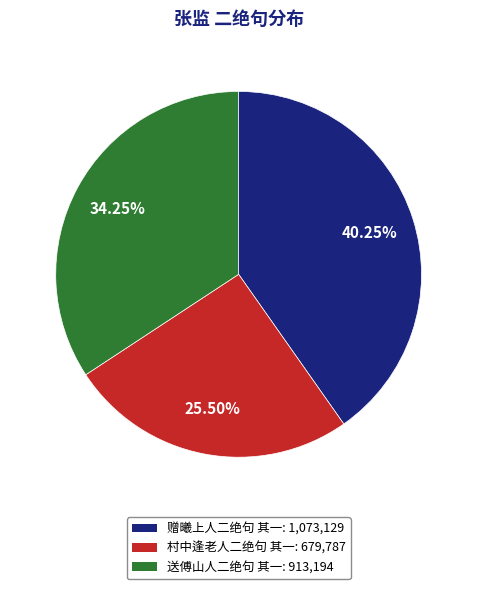

Is it true that 送傅山人二绝句 其一 is 34% of the pie?

True